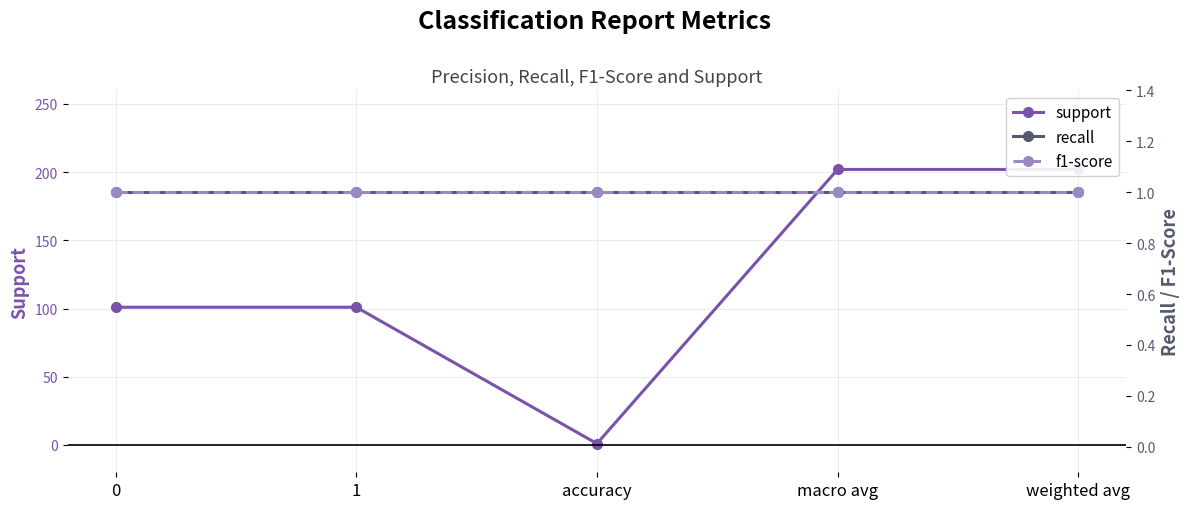

Is it true that support equals 54 at 0?

False